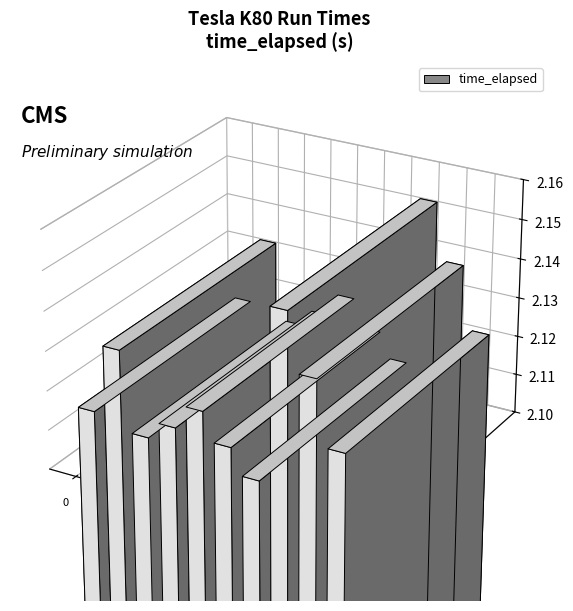

What is the value of the 9th bar from the left?

2.1